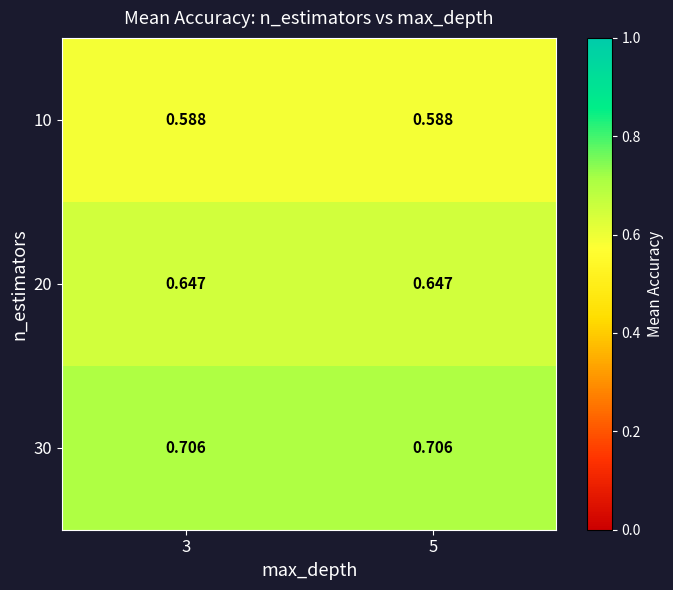

Is the value of 30 at 5 greater than the value of 10 at 3?

Yes